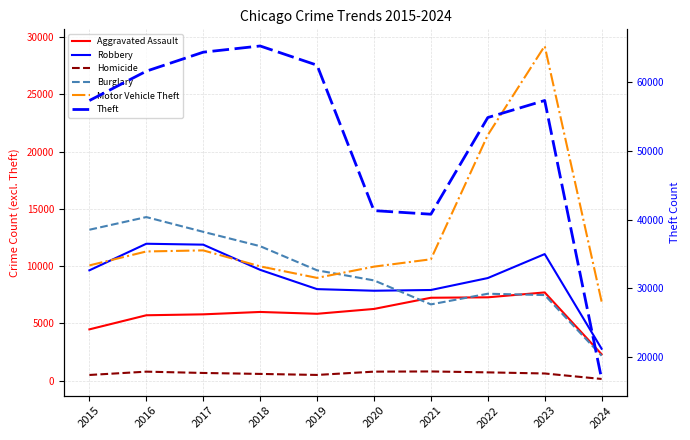

Rank the series by their maximum value, from lowest to highest.

Homicide, Aggravated Assault, Robbery, Burglary, Motor Vehicle Theft, Theft